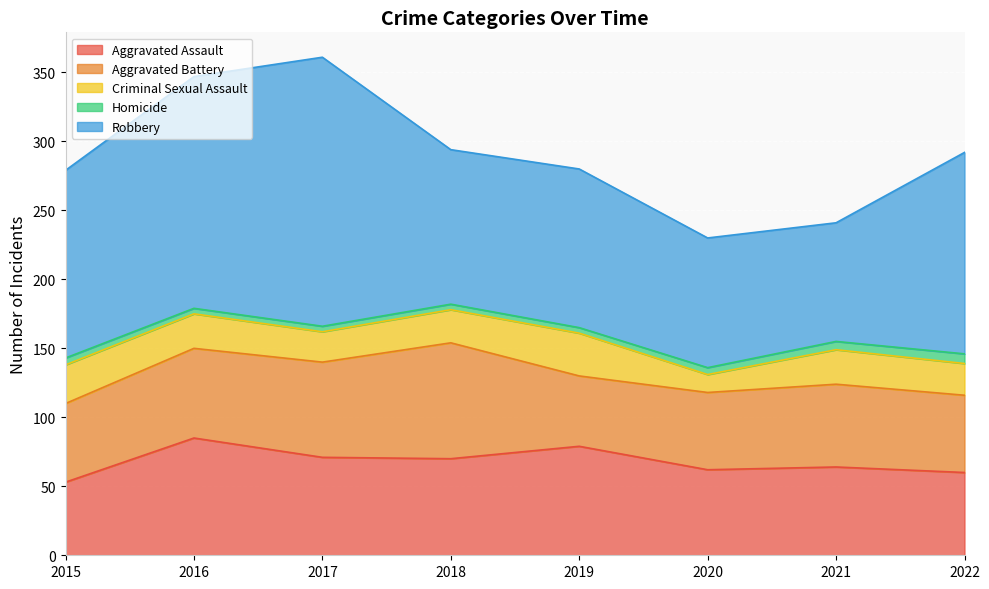

What are all the series names shown in the legend?

Aggravated Assault, Aggravated Battery, Criminal Sexual Assault, Homicide, Robbery